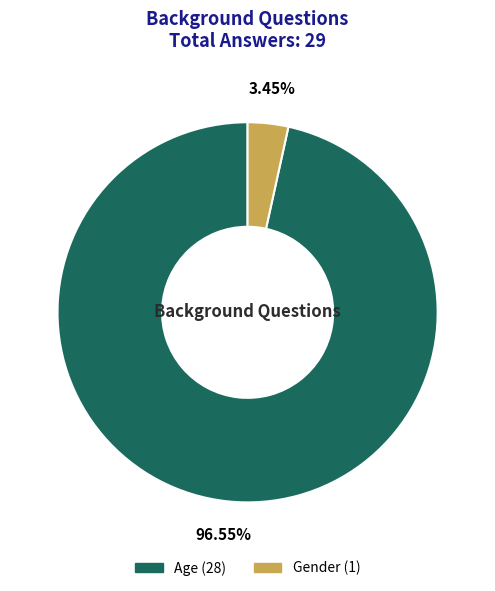

True or false: Gender accounts for 9% of the total.

False